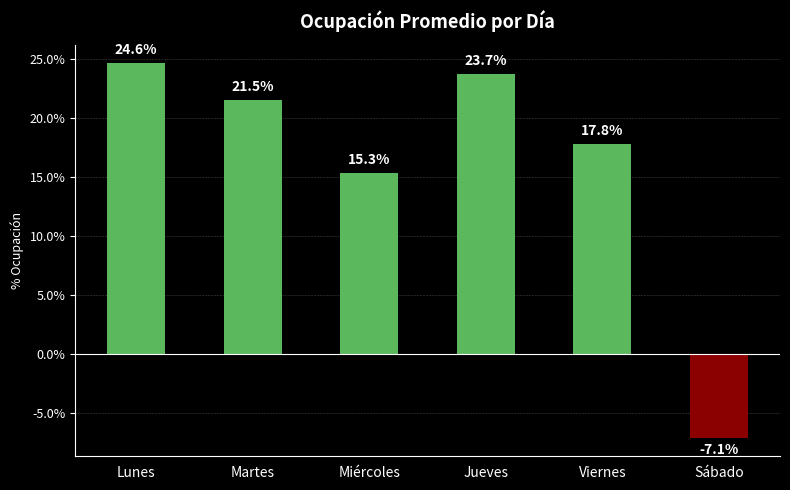

Is it true that the value at Viernes is 17.8?

True